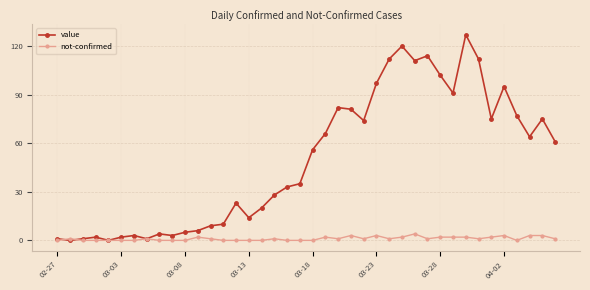

Which series has the largest range (max minus min)?

value